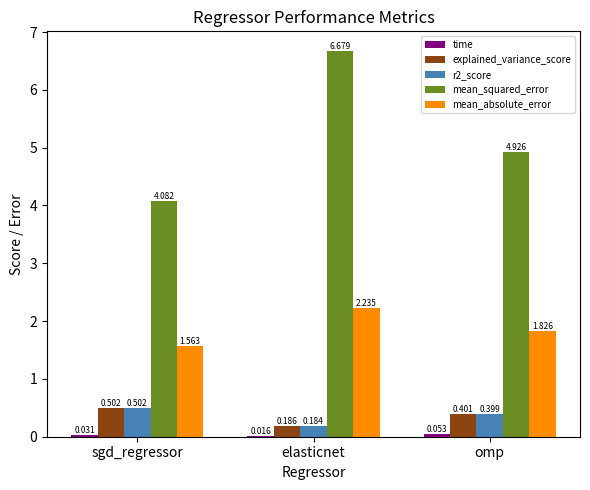

Between sgd_regressor and omp, which series saw the biggest shift?

mean_squared_error